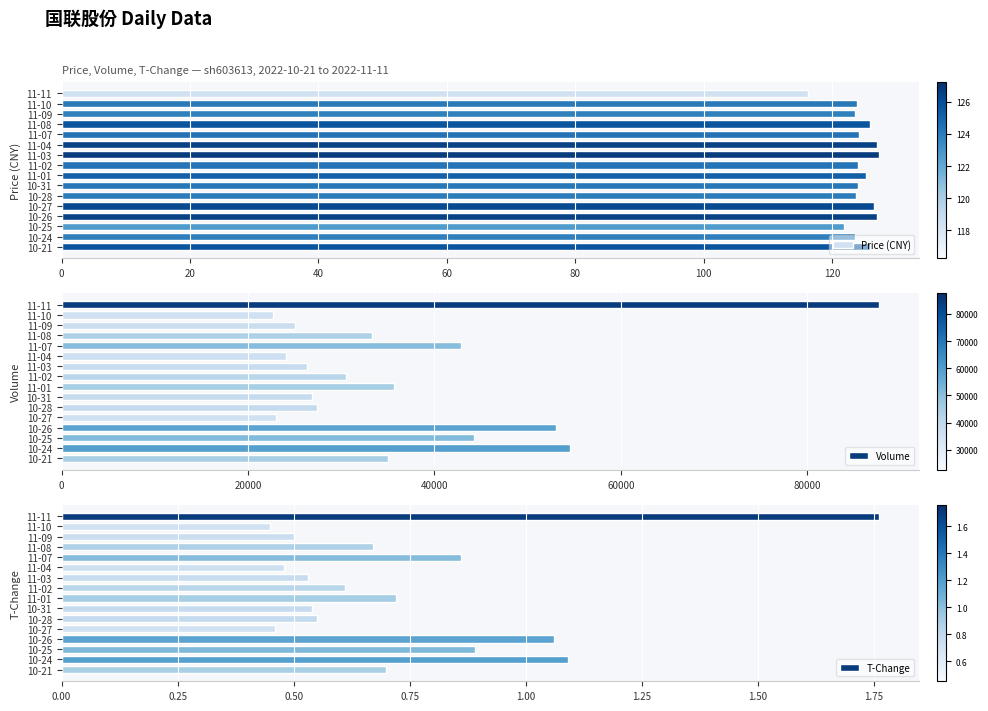

Is it true that Price (CNY) equals 178.7 at 11-03?

False